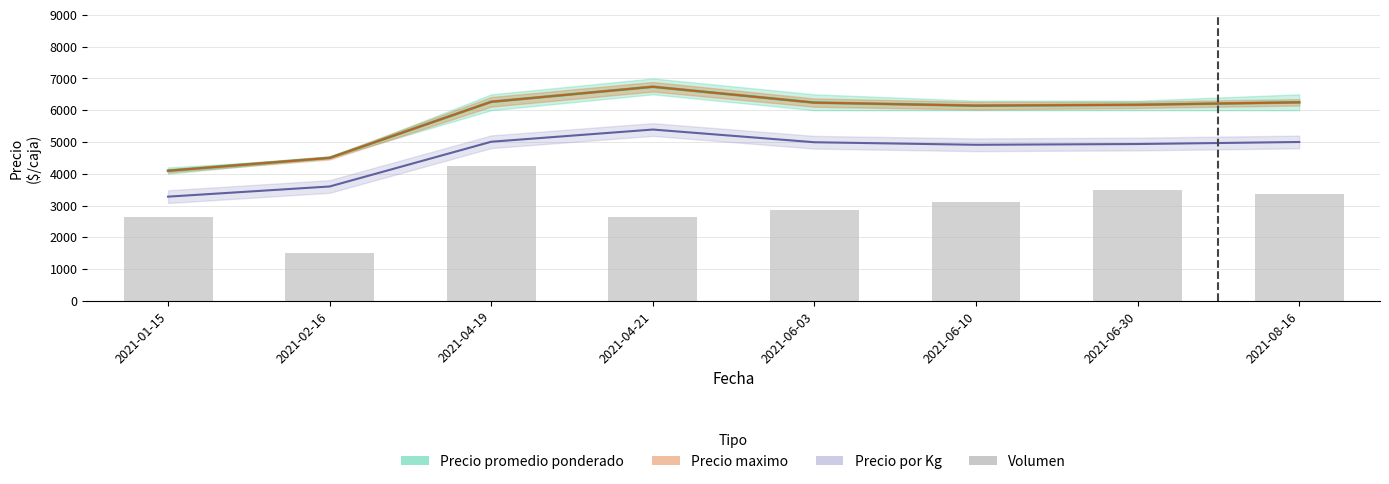

Which label corresponds to the largest value in the chart?

2021-04-19